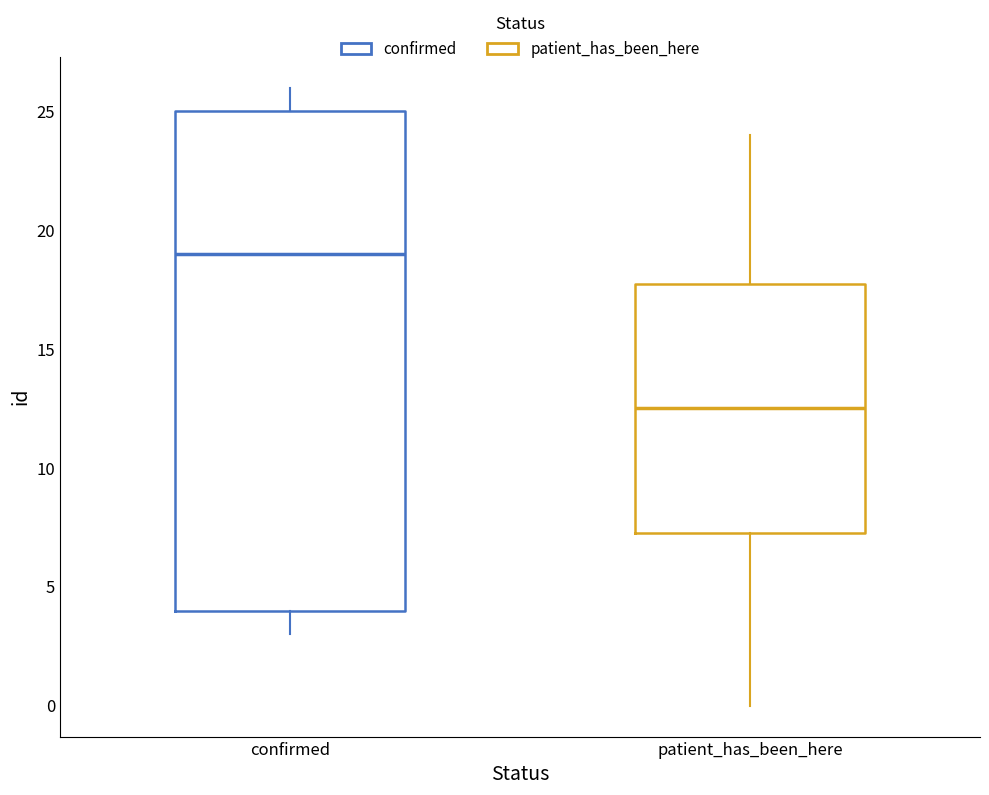

Reading left to right, transcribe this box plot: for each box, give where its median line is, the range the box spans, and where its two whiskers end, as read against the y-axis. The values are not printed on the chart, so give them approximately, as read against the axis.

confirmed: median 19.0, box 4.0 to 25.0, whiskers 3.0 to 26.0
patient_has_been_here: median 12.5, box 7.5 to 18.0, whiskers 0.0 to 24.0